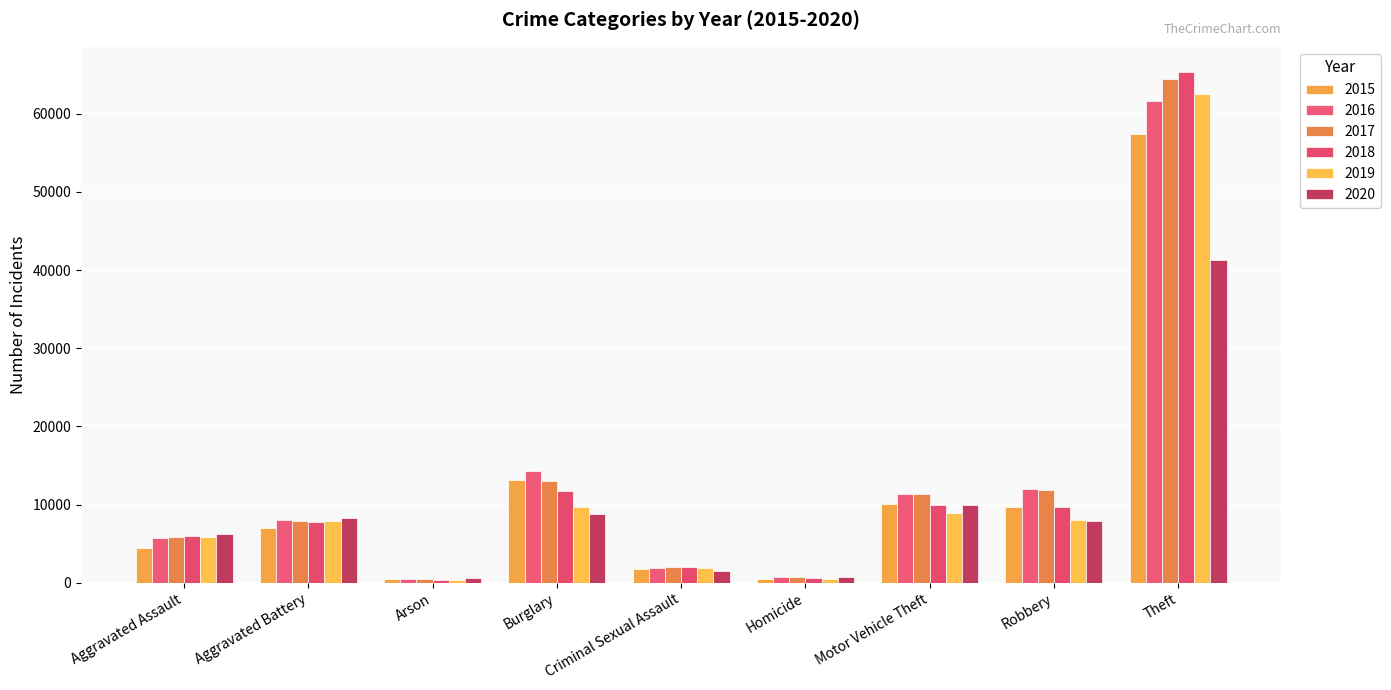

Between Aggravated Assault and Theft, which is larger?

Theft